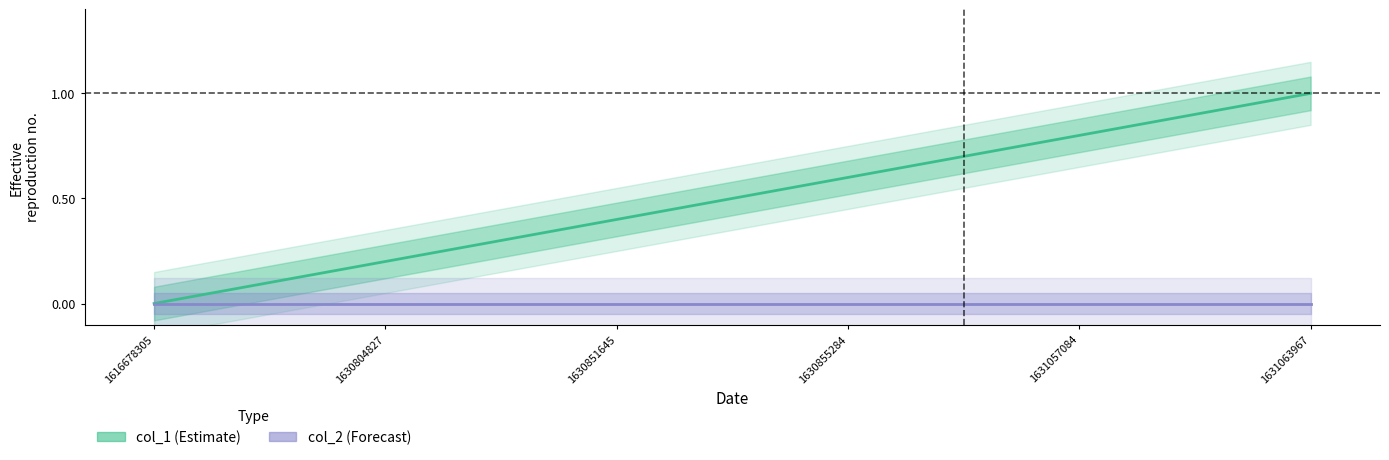

Is the value of col_1 at 1616678305 greater than the value of col_2 at 1630855284?

No